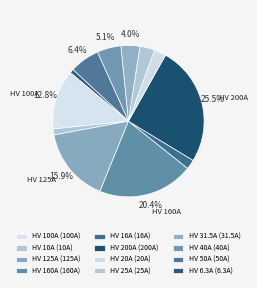

To the nearest percent, what is the difference between the HV 6.3A and HV 16A slice percentages?

1%